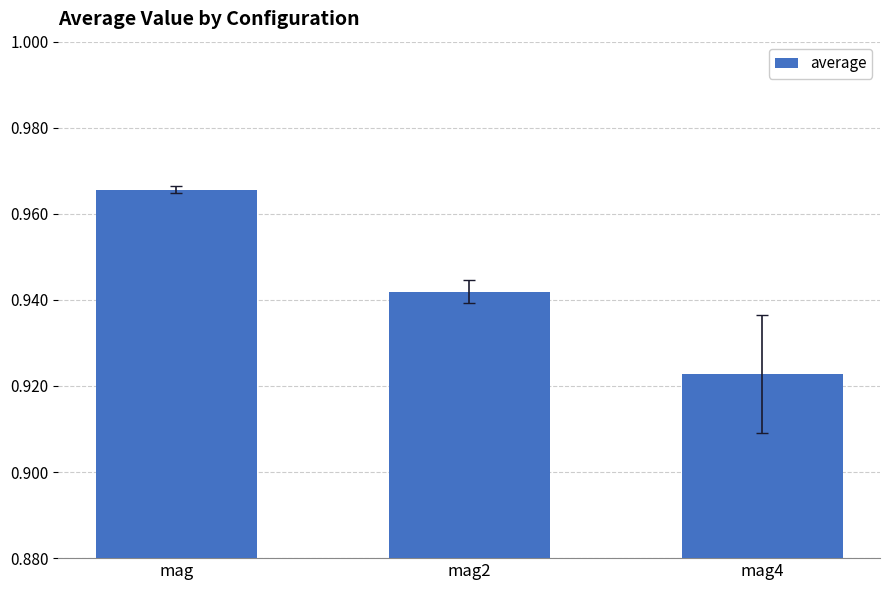

What is the label of the 3rd bar from the right?

mag